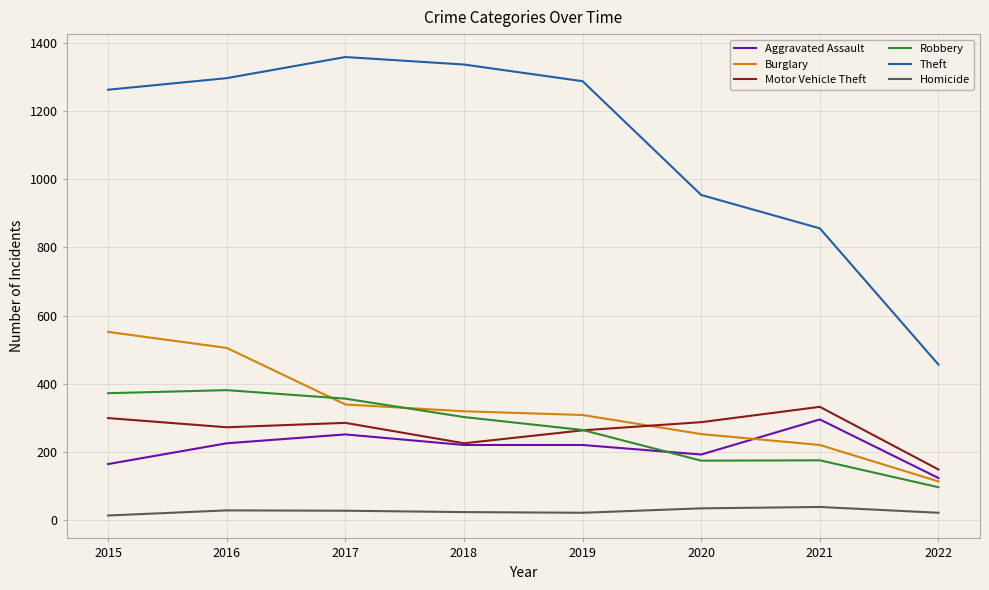

Which series has the largest total across all categories?

Theft